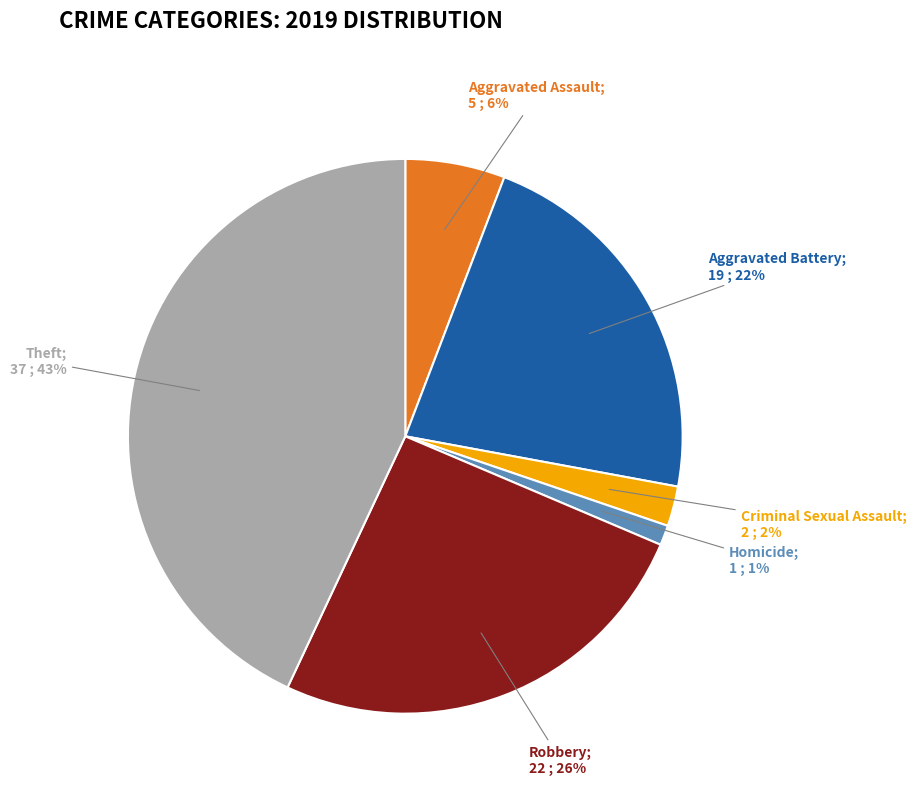

How many segments does this pie chart have?

6